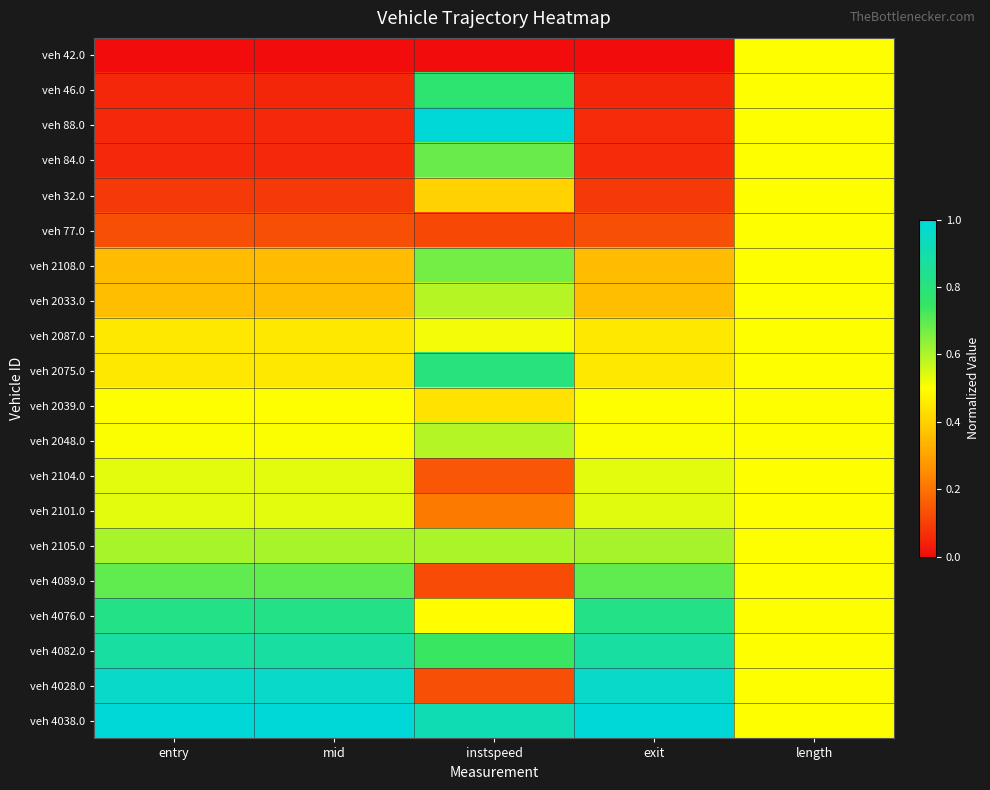

Between entry and instspeed, which is larger?

entry